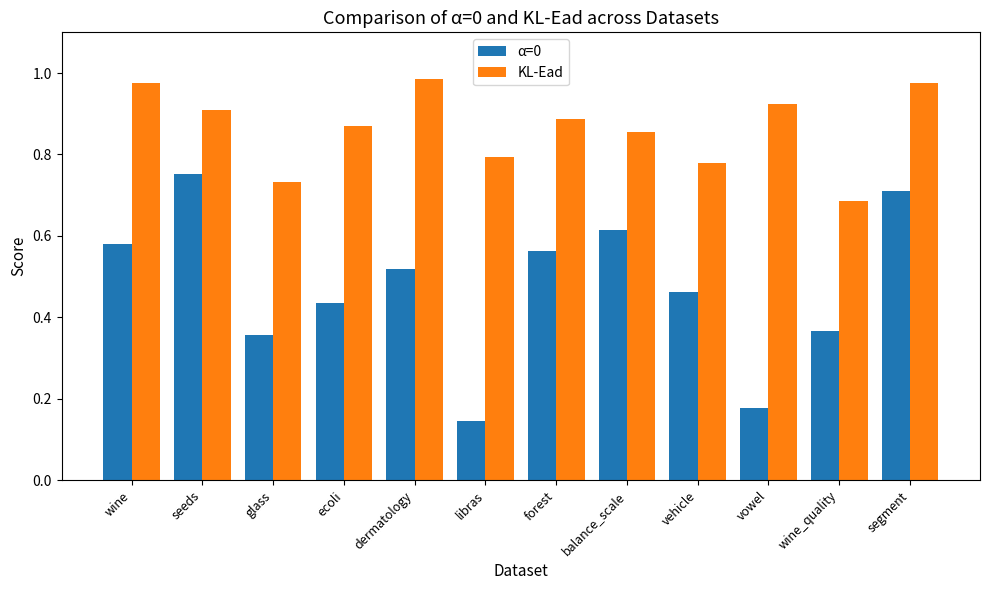

Rank the series at wine_quality from lowest to highest value.

α=0, KL-Ead